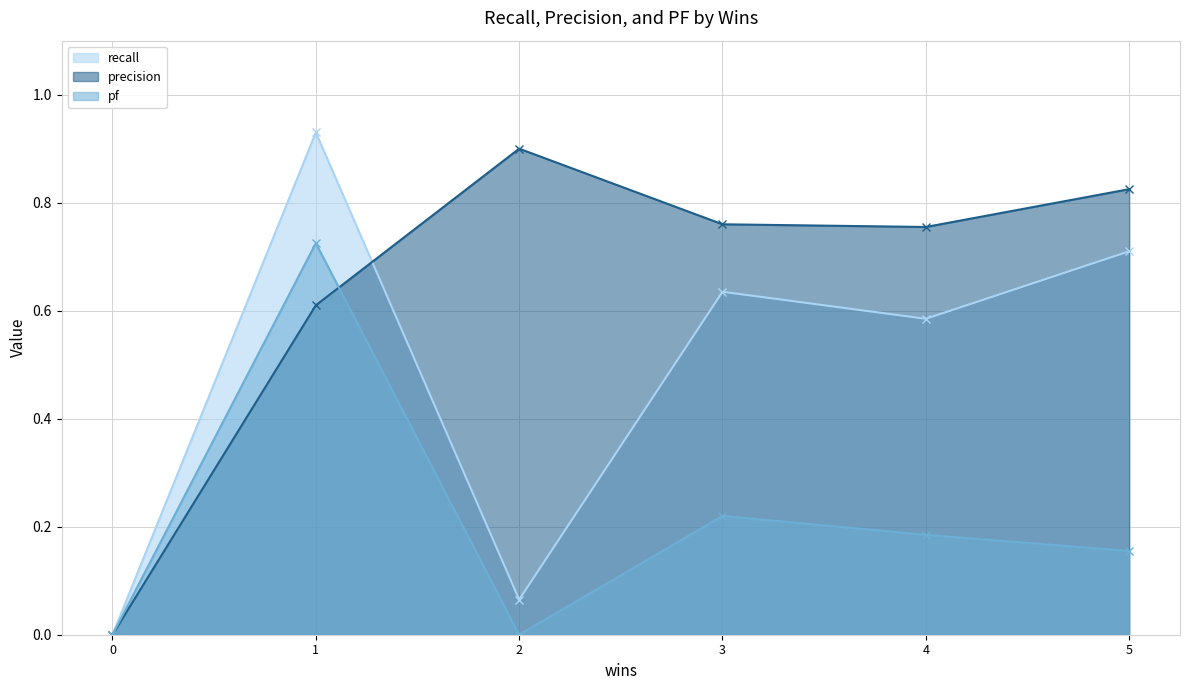

How many values in the recall series exceed 0?

5